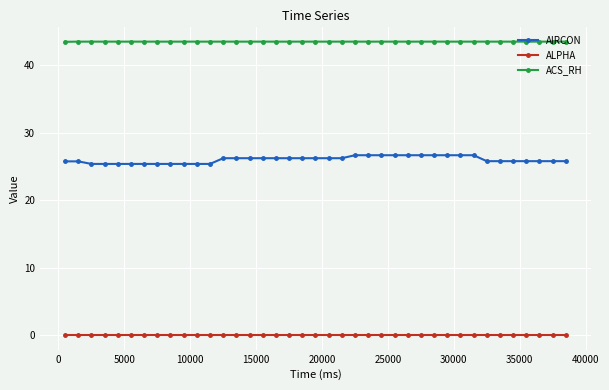

What is the difference between the maximum and second lowest values in the AIRCON series?

1.3